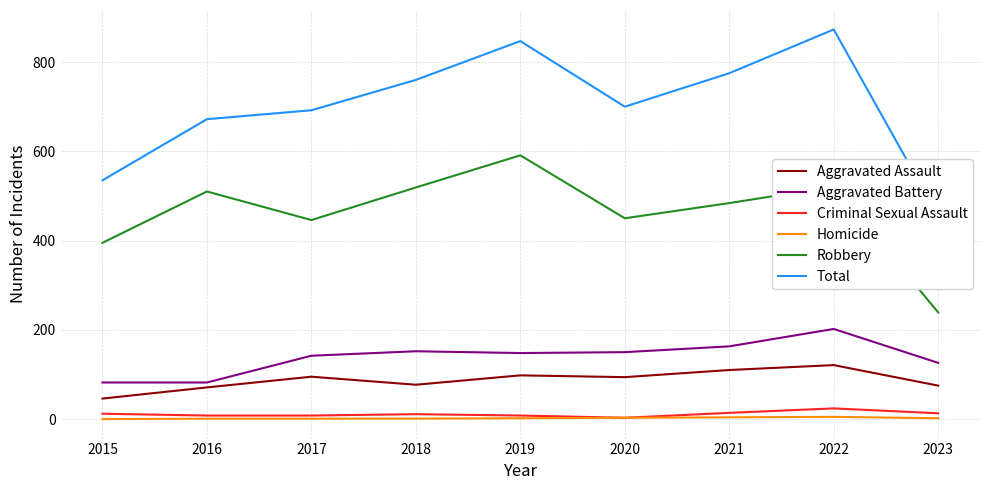

Reading left to right, list all the values displayed in this chart.

Aggravated Assault: 2015=46	2016=71	2017=95	2018=77	2019=98	2020=94	2021=110	2022=121	2023=75
Aggravated Battery: 2015=82	2016=82	2017=142	2018=152	2019=148	2020=150	2021=163	2022=202	2023=126
Criminal Sexual Assault: 2015=12	2016=8	2017=8	2018=11	2019=8	2020=3	2021=14	2022=24	2023=13
Homicide: 2015=0	2016=1	2017=1	2018=1	2019=2	2020=3	2021=4	2022=5	2023=2
Robbery: 2015=395	2016=510	2017=446	2018=519	2019=591	2020=450	2021=484	2022=521	2023=239
Total: 2015=535	2016=672	2017=692	2018=760	2019=847	2020=700	2021=775	2022=873	2023=455